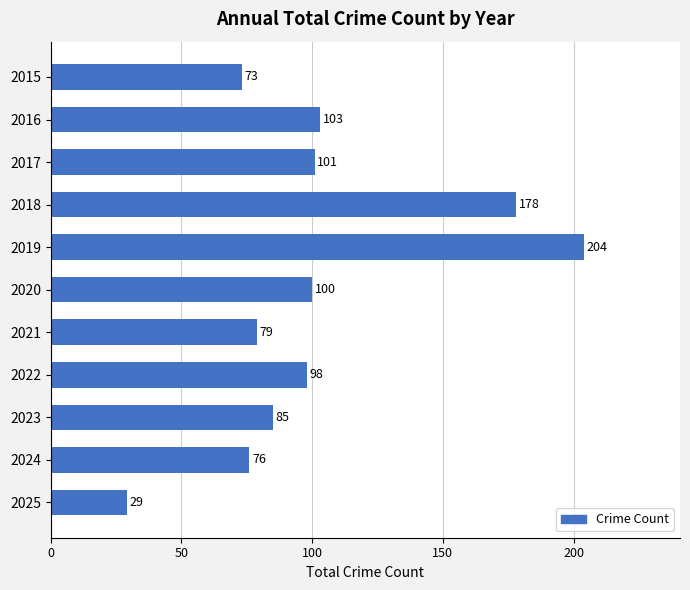

What is the change in value from 2016 to 2025?

-74